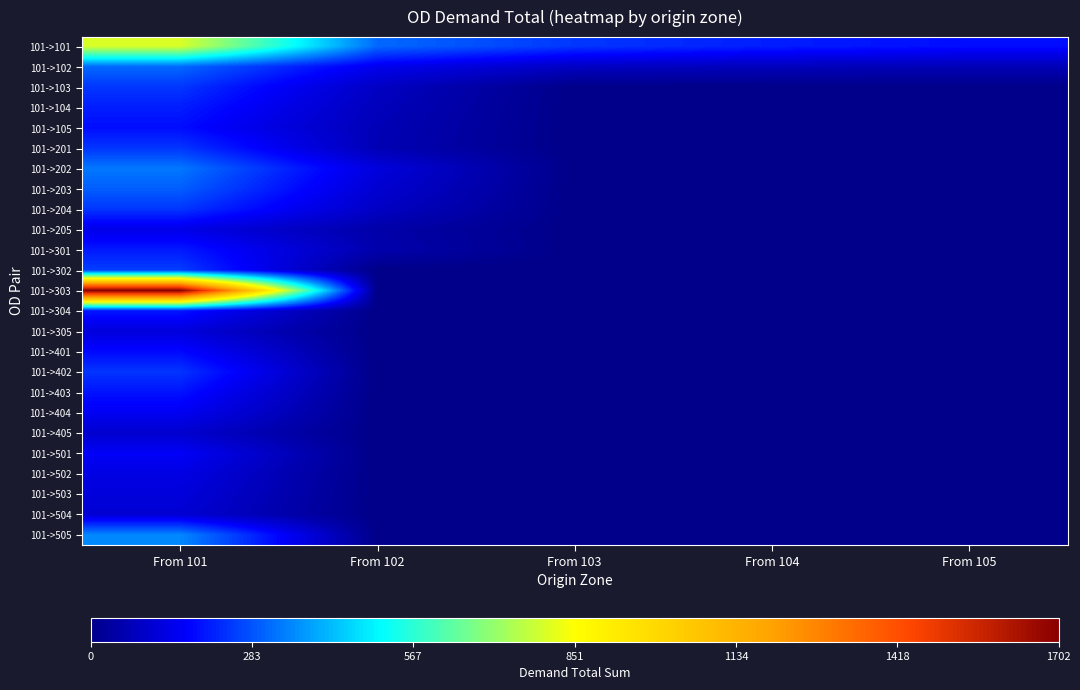

Rank the series at From 101 from lowest to highest value.

101->405, 101->504, 101->503, 101->305, 101->502, 101->205, 101->404, 101->501, 101->401, 101->105, 101->403, 101->304, 101->301, 101->104, 101->402, 101->201, 101->204, 101->103, 101->302, 101->203, 101->102, 101->202, 101->505, 101->101, 101->303